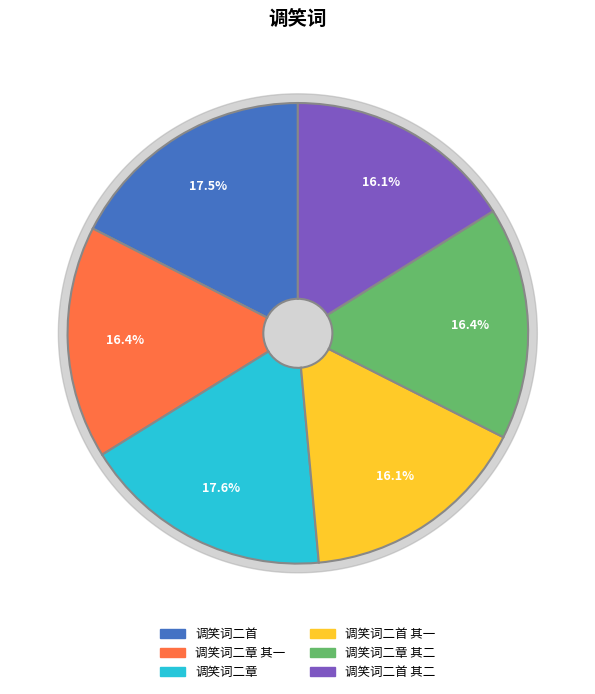

Is it true that 调笑词二首 其二 is 31% of the pie?

False